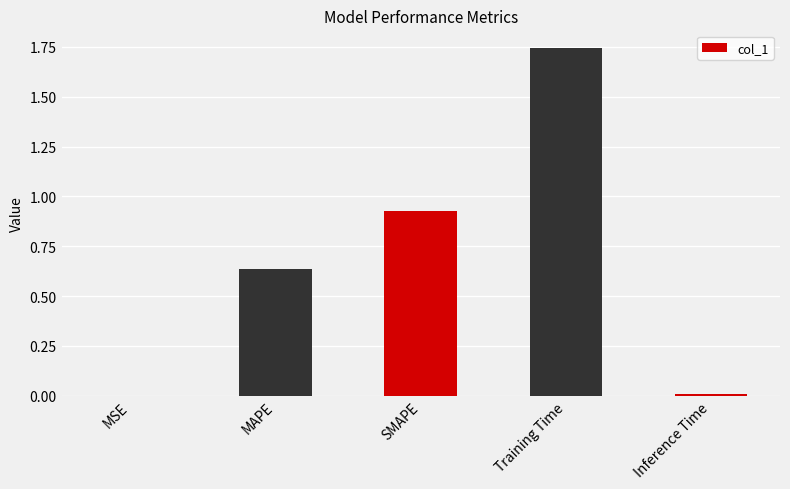

At which category does the chart reach its peak across all series?

Training Time